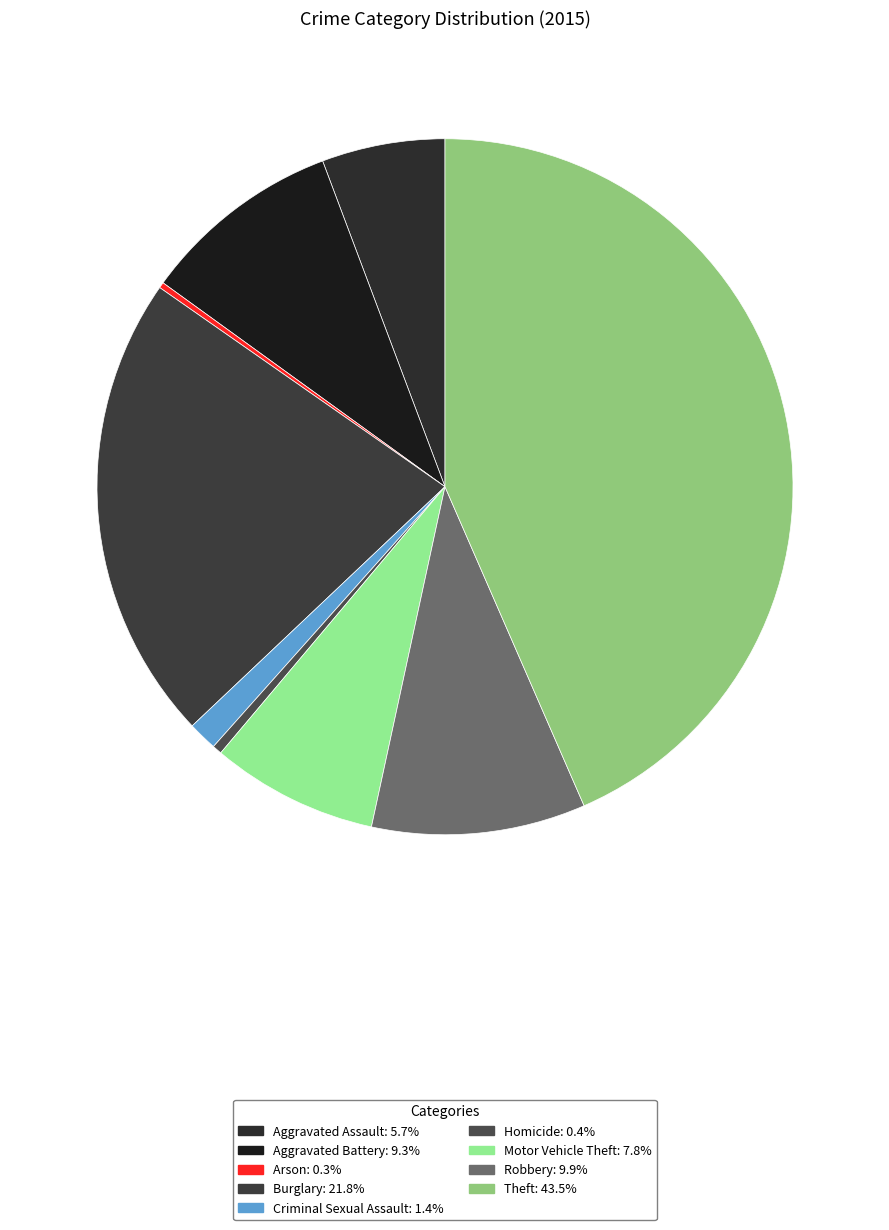

Is there any slice that represents more than half of the pie?

No